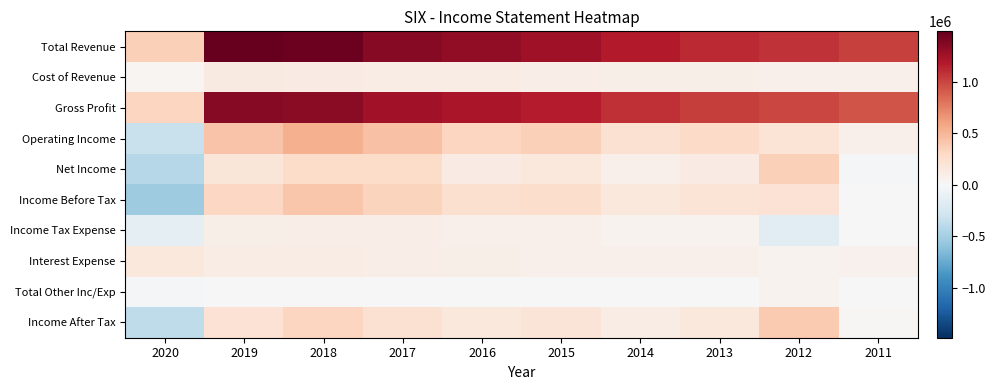

Reading right to left, transcribe all the data shown in this chart.

Total Revenue: 2011=1013200	2012=1070300	2013=1109900	2014=1175800	2015=1263900	2016=1319400	2017=1359100	2018=1463700	2019=1487600	2020=356600
Cost of Revenue: 2011=77300	2012=80200	2013=86700	2014=90500	2015=100700	2016=109600	2017=110400	2018=121800	2019=130300	2020=34100
Gross Profit: 2011=935900	2012=990200	2013=1023300	2014=1085300	2015=1163200	2016=1209800	2017=1248700	2018=1341900	2019=1357300	2020=322500
Operating Income: 2011=79800	2012=201200	2013=287900	2014=228800	2015=349200	2016=318800	2017=432300	2018=524500	2019=429800	2020=-335700
Net Income: 2011=-22700	2012=354000	2013=118600	2014=76000	2015=154700	2016=118300	2017=273800	2018=276000	2019=179100	2020=-423400
Income Before Tax: 2011=3900	2012=211600	2013=203900	2014=160000	2015=263200	2016=233300	2017=329100	2018=411900	2019=311800	2020=-523100
Income Tax Expense: 2011=-8100	2012=-172200	2013=47600	2014=46500	2015=70400	2016=76500	2017=100600	2018=95900	2019=91900	2020=-141000
Interest Expense: 2011=66200	2012=47400	2013=75000	2014=73100	2015=76200	2016=82400	2017=99800	2018=108000	2019=114700	2020=155400
Total Other Inc/Exp: 2011=-9700	2012=57800	2013=-8900	2014=4300	2015=-9800	2016=-3100	2017=-3500	2018=-4600	2019=-3300	2020=-32000
Income After Tax: 2011=11900	2012=383800	2013=156300	2014=113500	2015=192900	2016=156700	2017=228400	2018=316000	2019=219800	2020=-382100